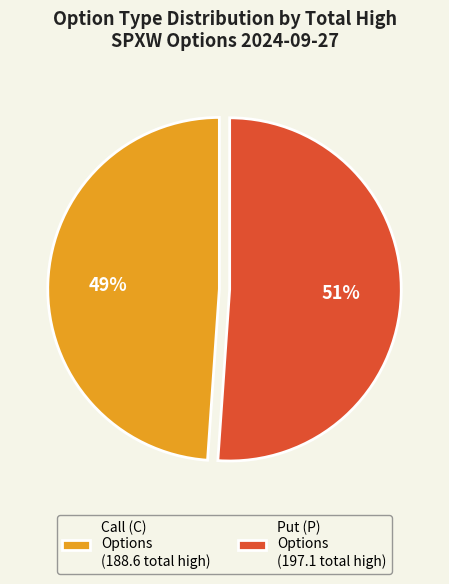

Combined, do Put (P) Options (197.1 total high) and Call (C) Options (188.6 total high) account for over 50%?

Yes